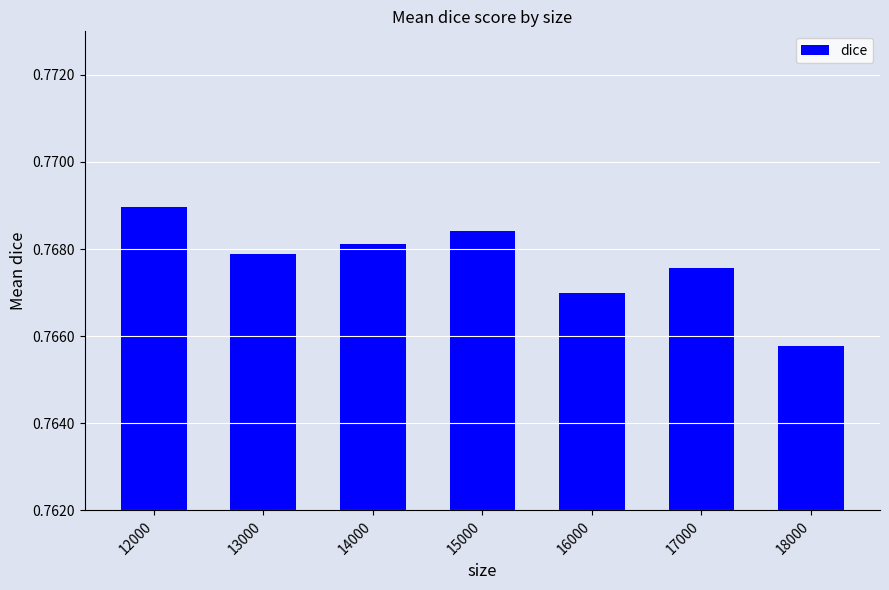

List the labels in order of value, smallest first.

18000, 16000, 17000, 13000, 14000, 15000, 12000